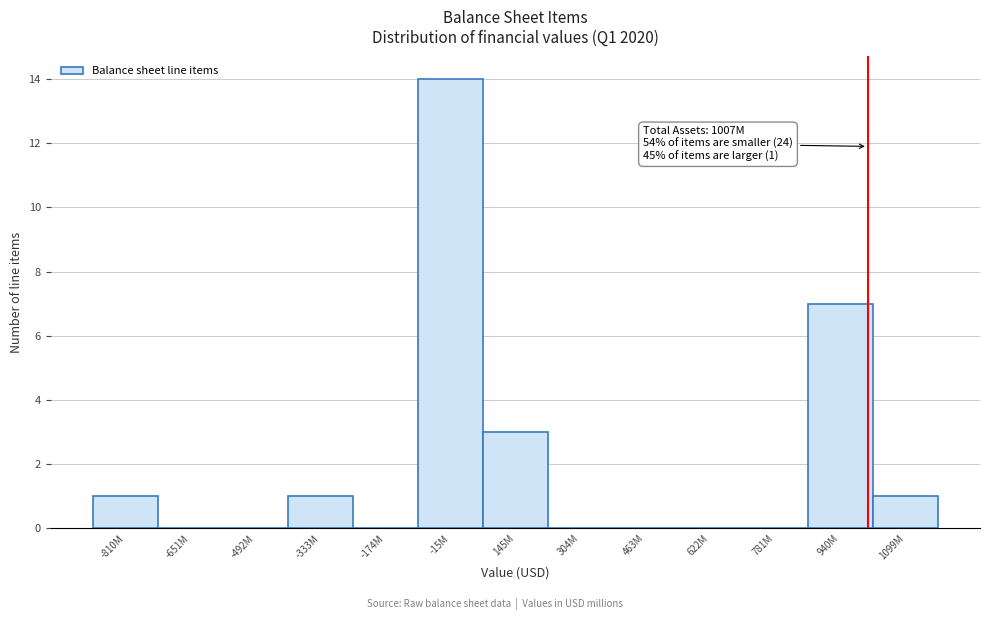

Reading left to right, extract all data points from this chart.

-810M=1	-651M=0	-492M=0	-333M=1	-174M=0	-15M=14	145M=3	304M=0	463M=0	622M=0	781M=0	940M=7	1099M=1